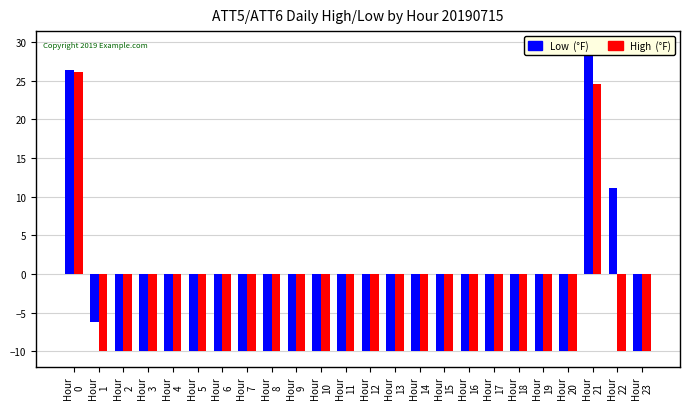

Which series has the largest total across all categories?

Low  (°F)